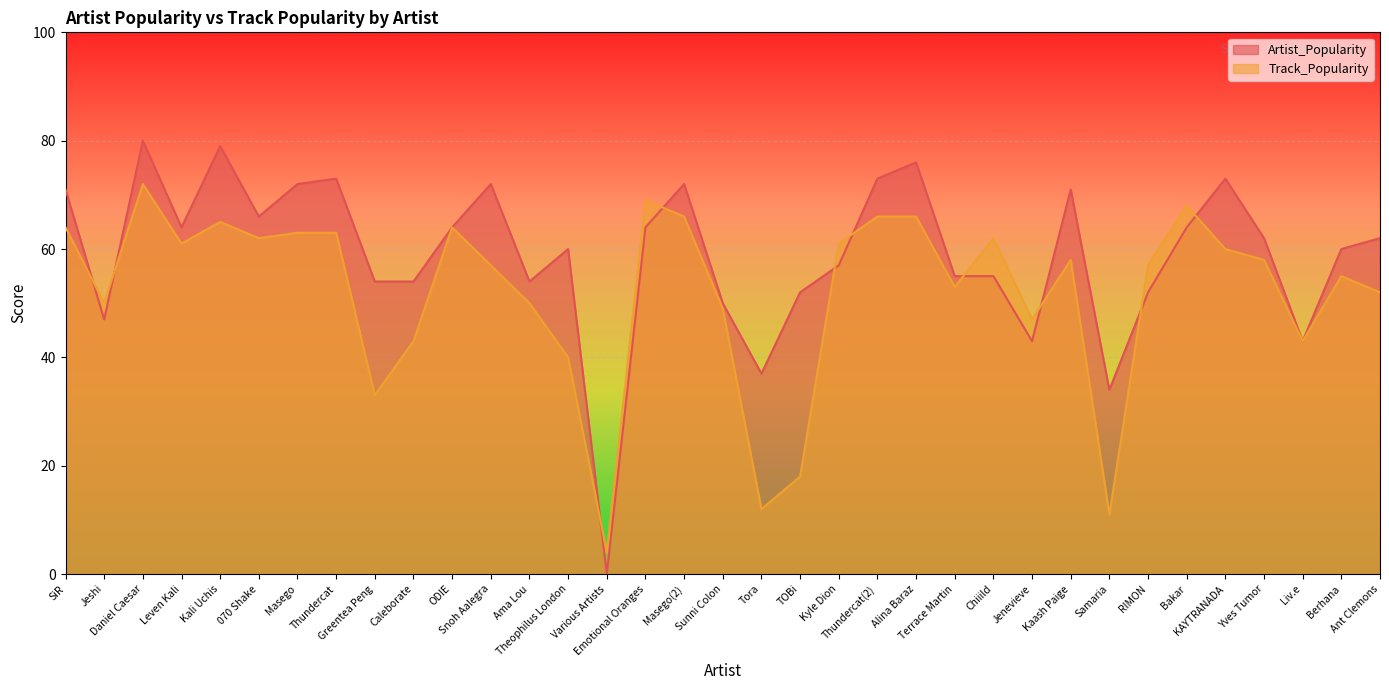

Is it true that Track_Popularity equals 53 at Terrace Martin?

True